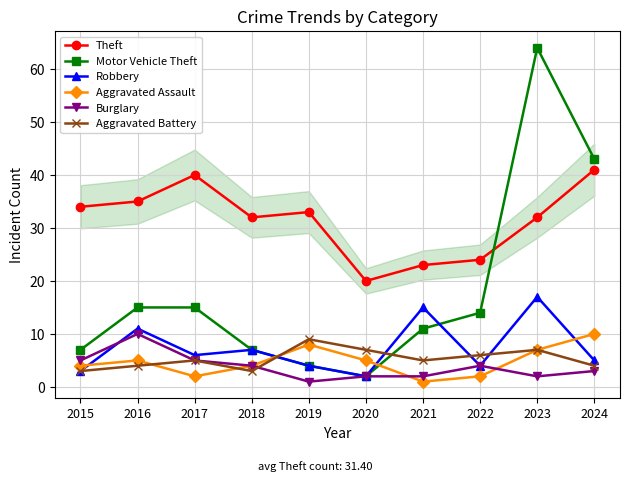

Reading left to right, what are all the values shown in this chart?

Theft: 2015=34	2016=35	2017=40	2018=32	2019=33	2020=20	2021=23	2022=24	2023=32	2024=41
Motor Vehicle Theft: 2015=7	2016=15	2017=15	2018=7	2019=4	2020=2	2021=11	2022=14	2023=64	2024=43
Robbery: 2015=3	2016=11	2017=6	2018=7	2019=4	2020=2	2021=15	2022=4	2023=17	2024=5
Aggravated Assault: 2015=4	2016=5	2017=2	2018=4	2019=8	2020=5	2021=1	2022=2	2023=7	2024=10
Burglary: 2015=5	2016=10	2017=5	2018=4	2019=1	2020=2	2021=2	2022=4	2023=2	2024=3
Aggravated Battery: 2015=3	2016=4	2017=5	2018=3	2019=9	2020=7	2021=5	2022=6	2023=7	2024=4